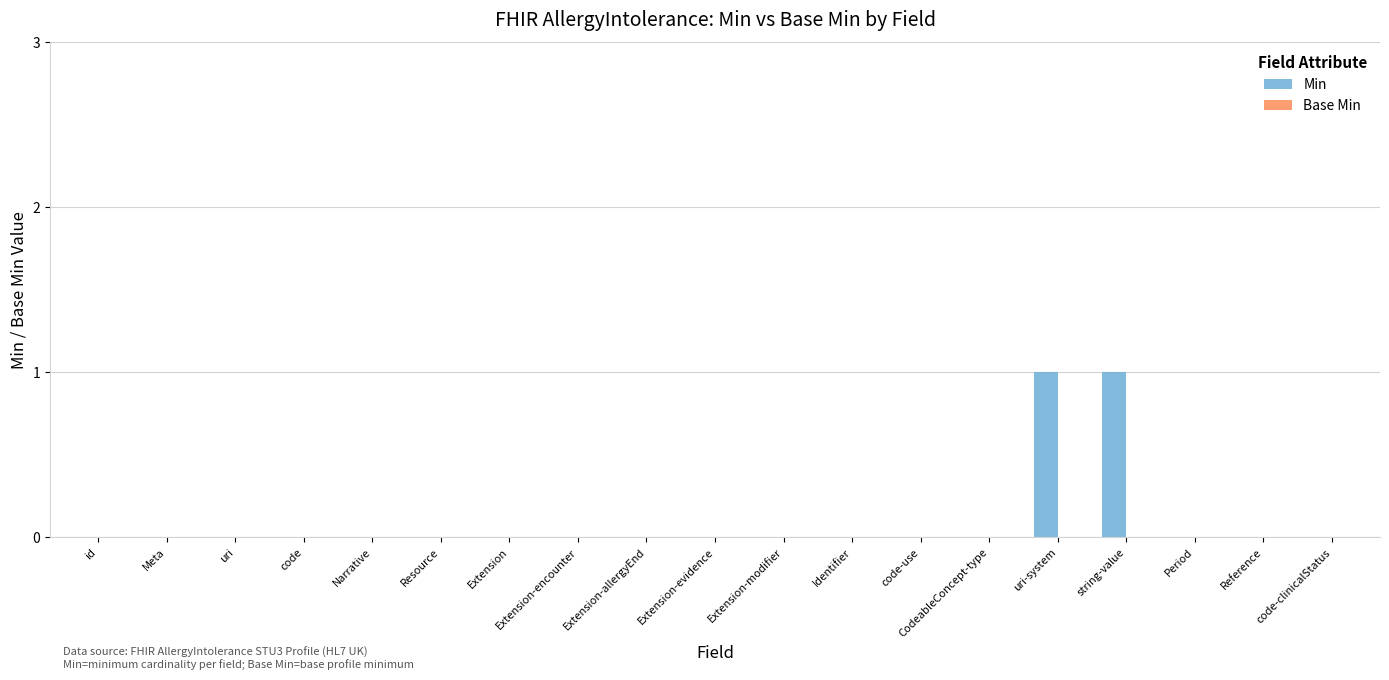

Is it true that the value at Extension-evidence is 0?

True